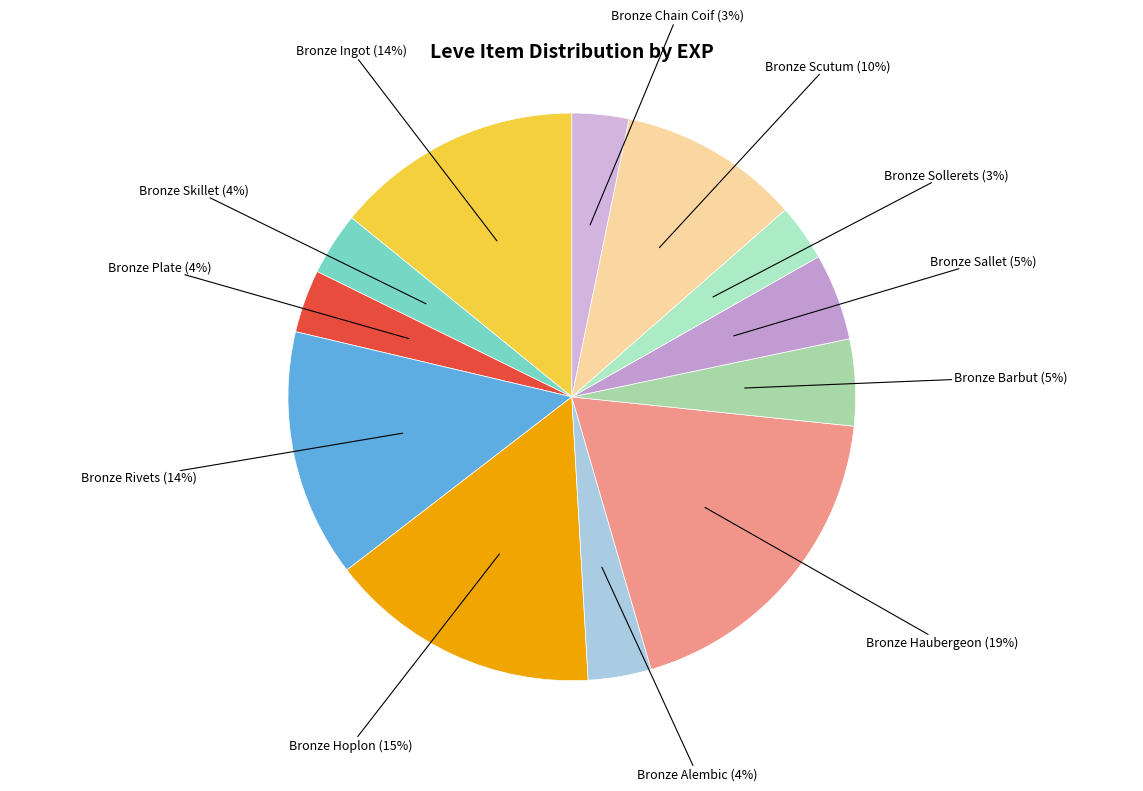

Do Bronze Hoplon and Bronze Sollerets together represent more than half of the pie?

No